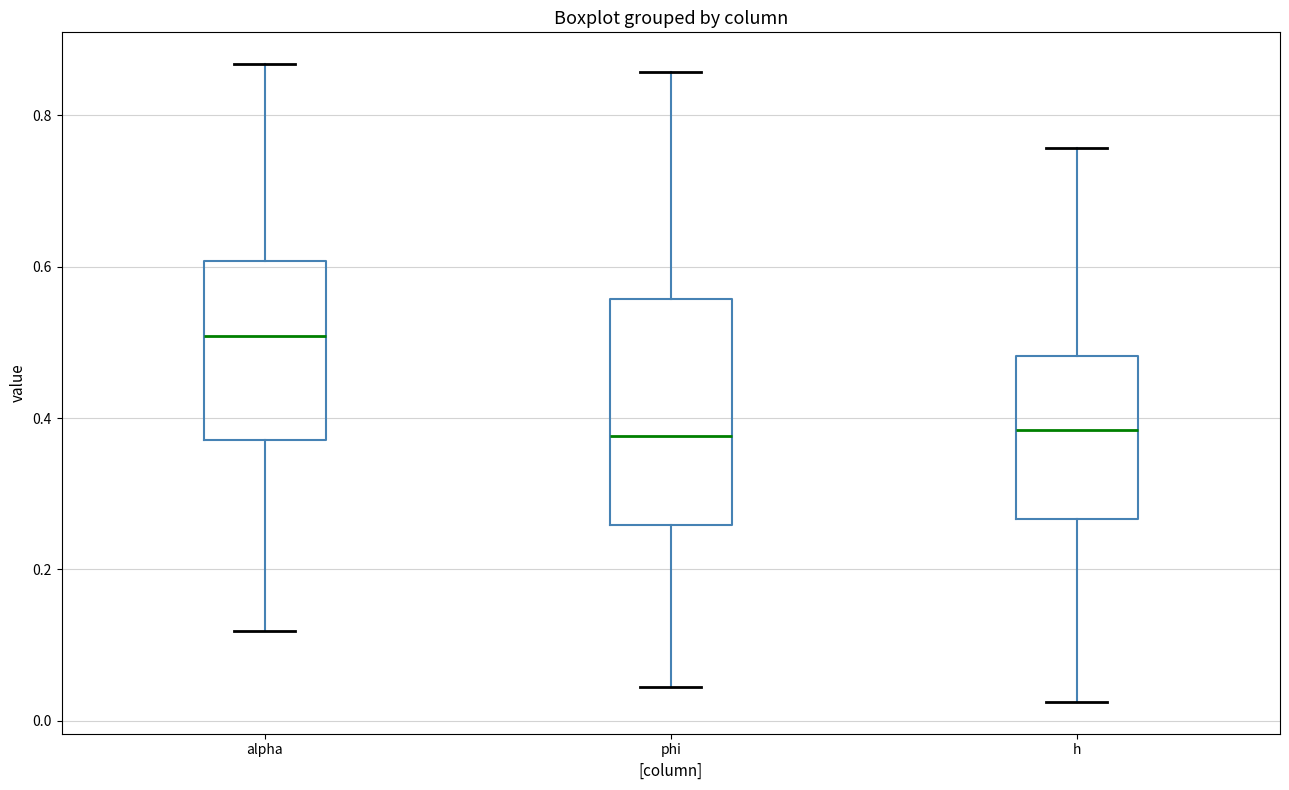

Comparing the boxes themselves (not the whiskers), which one is the tallest?

phi